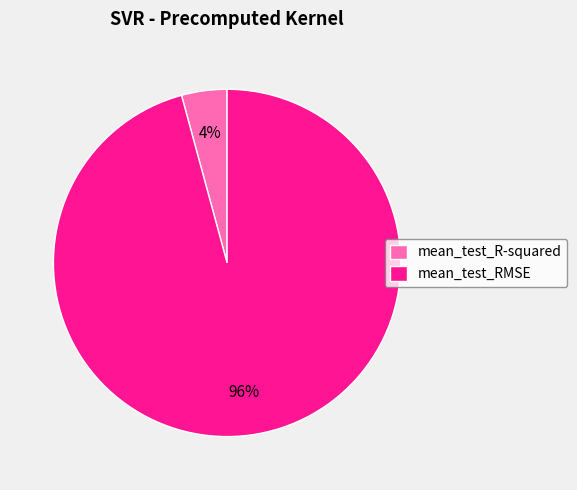

Rank the categories by value from highest to lowest.

mean_test_RMSE, mean_test_R-squared